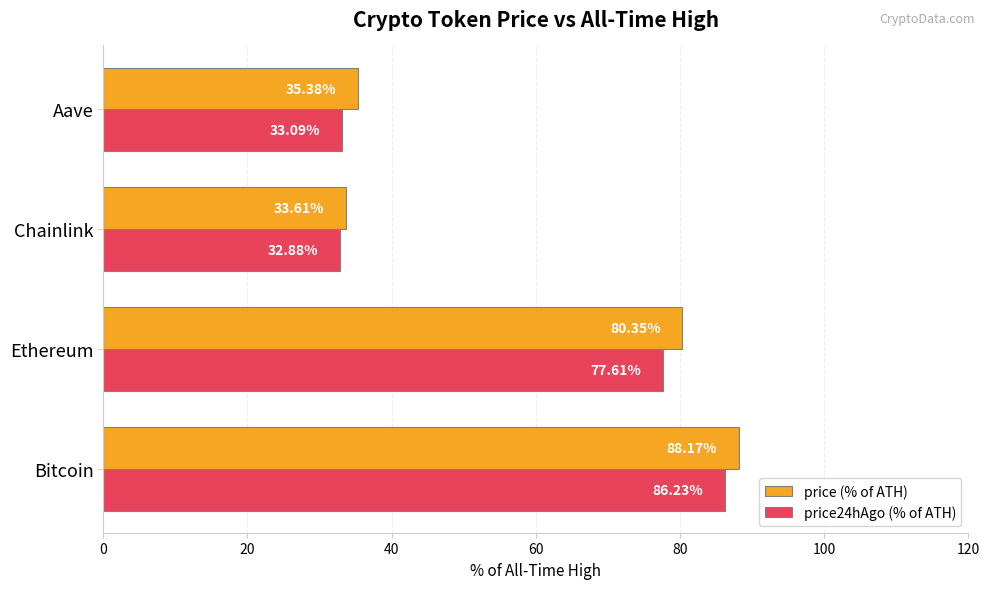

What are all the series names shown in the legend?

price (% of ATH), price24hAgo (% of ATH)